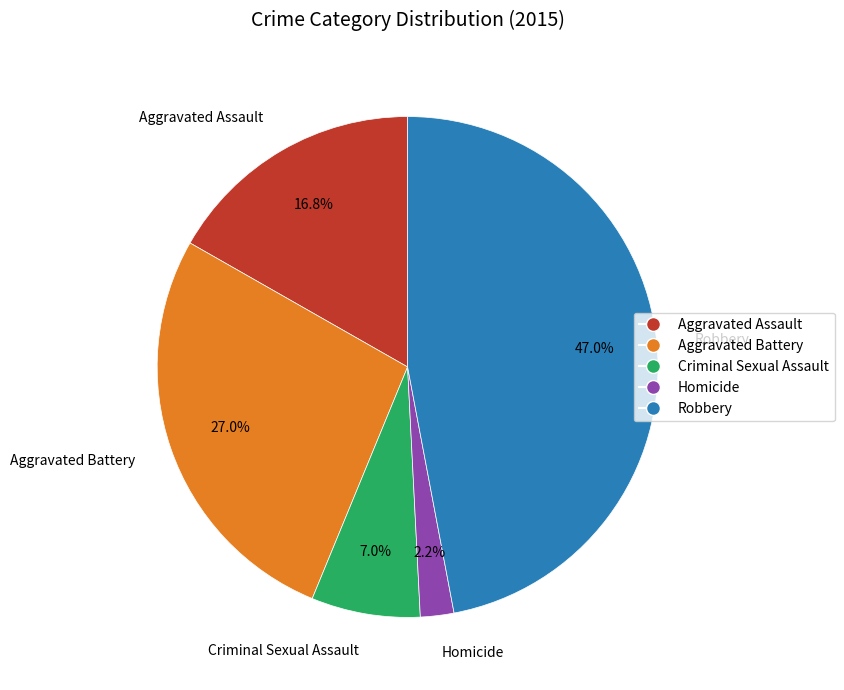

How many slices are in this pie chart?

5